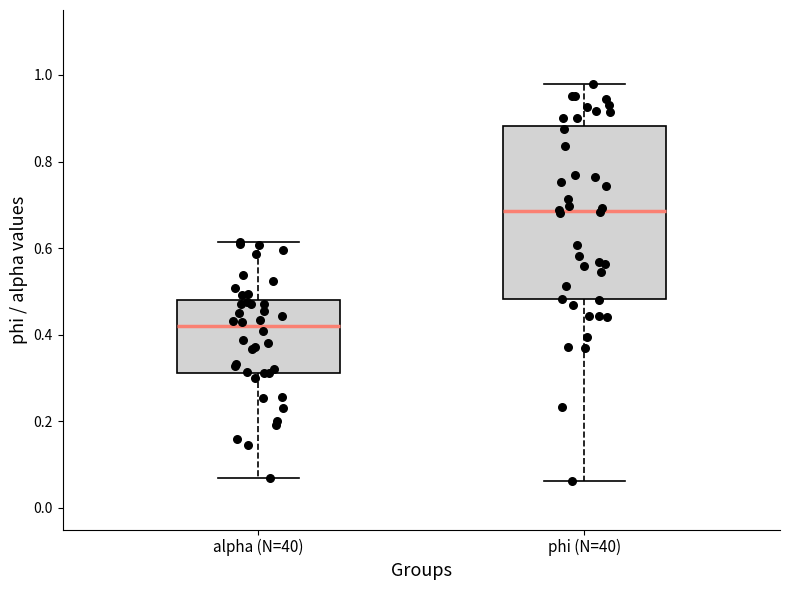

Which box's median line is the highest?

phi (N=40)